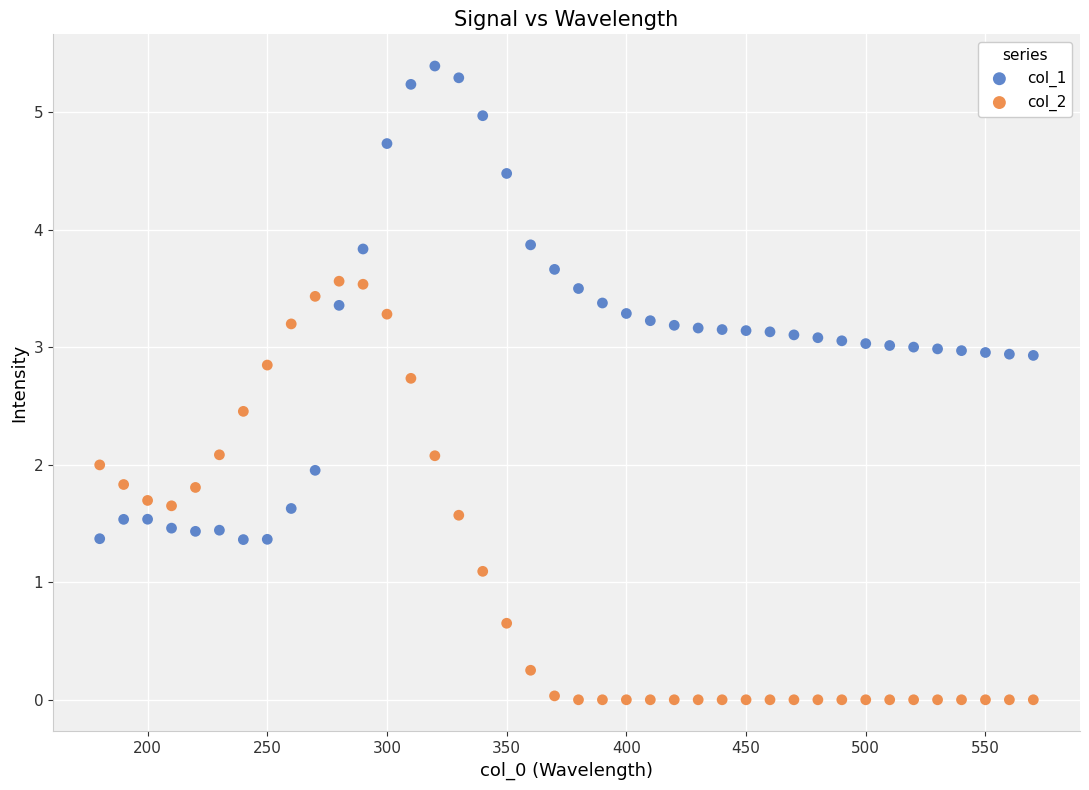

Which series contains the highest Y value?

col_1